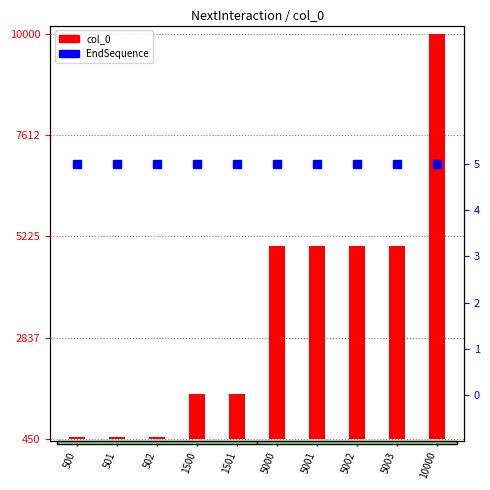

At which category is the sum across all series the highest?

10000